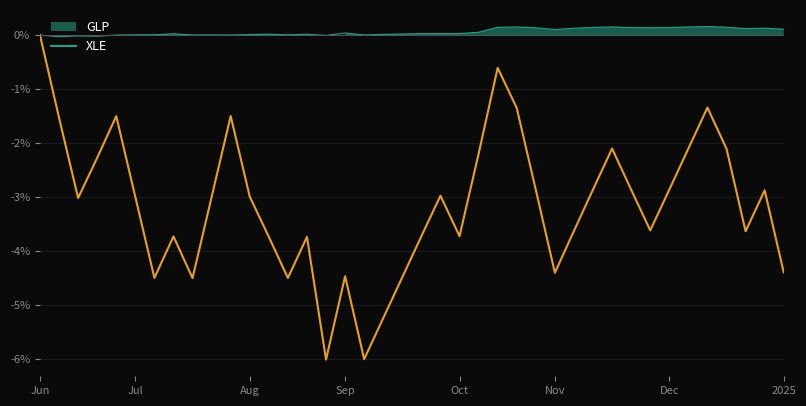

True or false: the data has more than 0 interior local peaks.

True